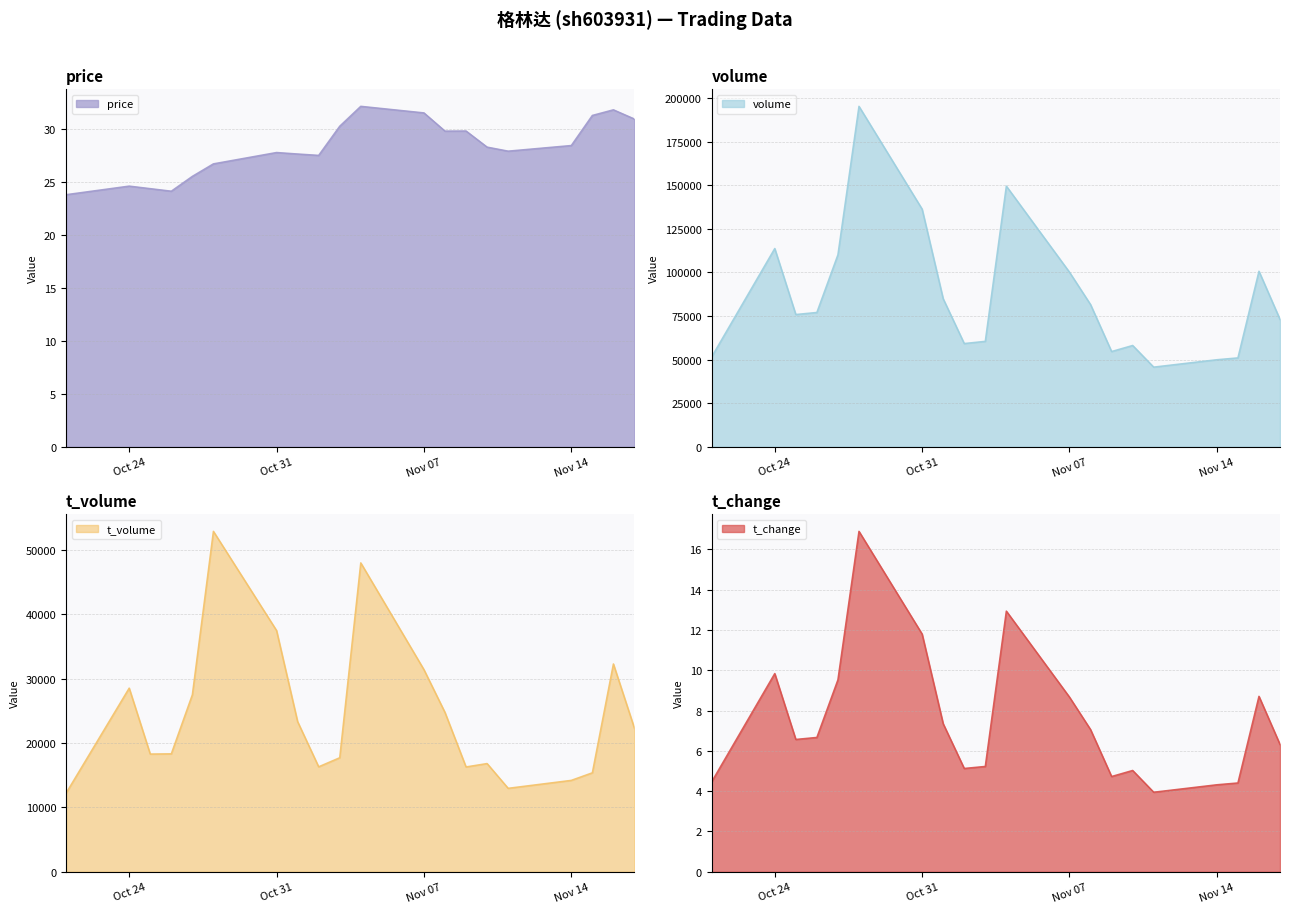

True or false: t_change and t_volume intersect in this chart.

False